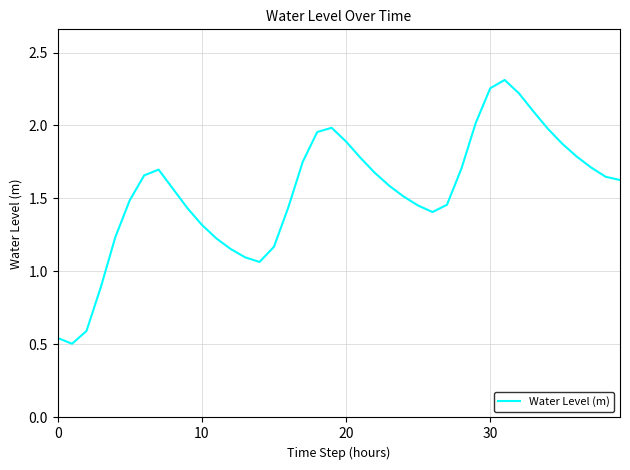

Does the chart have visible grid lines?

Yes